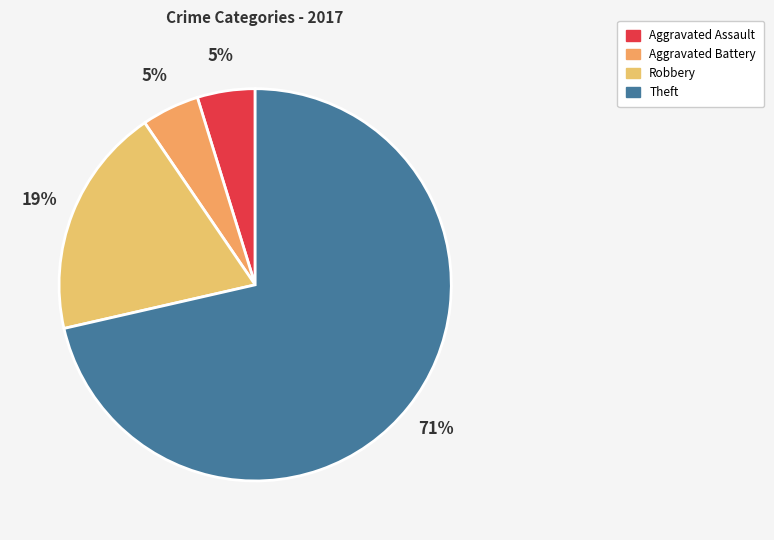

Between Aggravated Assault and Robbery, which is larger?

Robbery